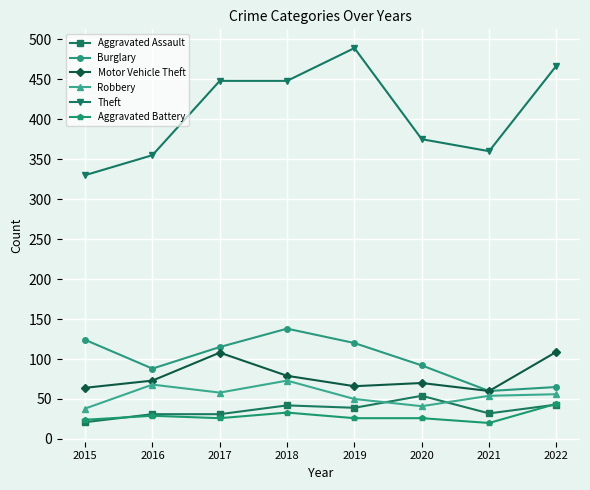

Which category has the lowest value in the Aggravated Assault series?

2015